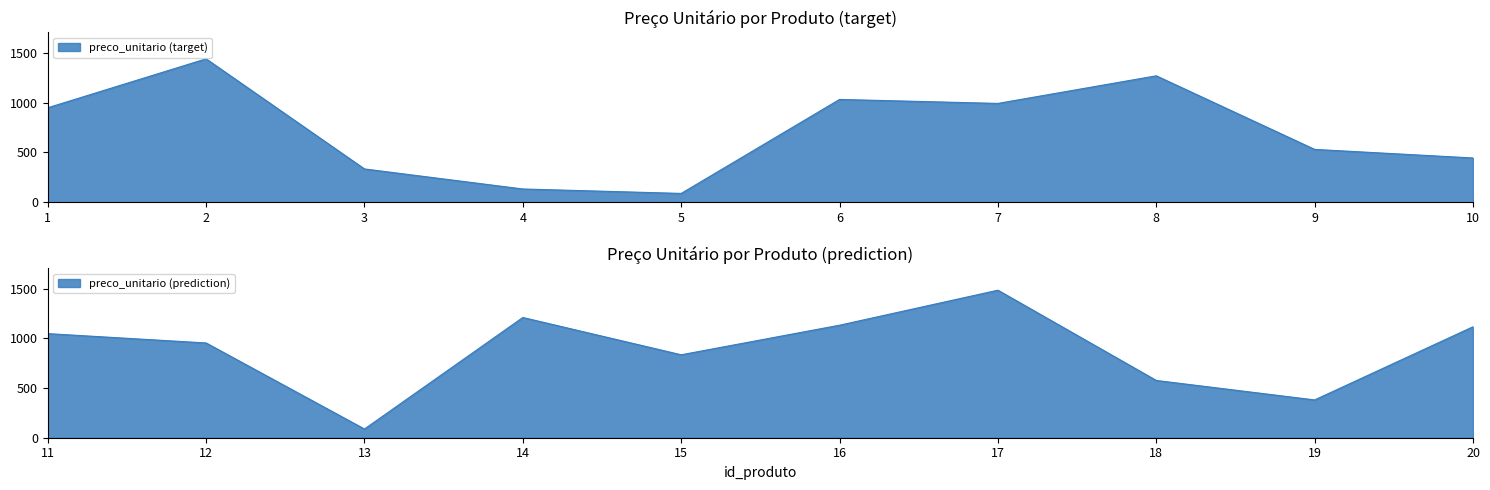

What is the change in value from 4 to 13?

-44.4